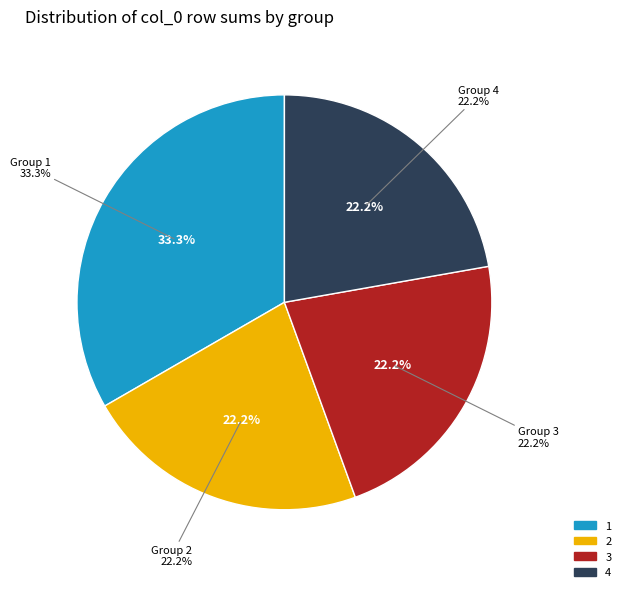

Is it true that 9 is 0% of the pie?

True